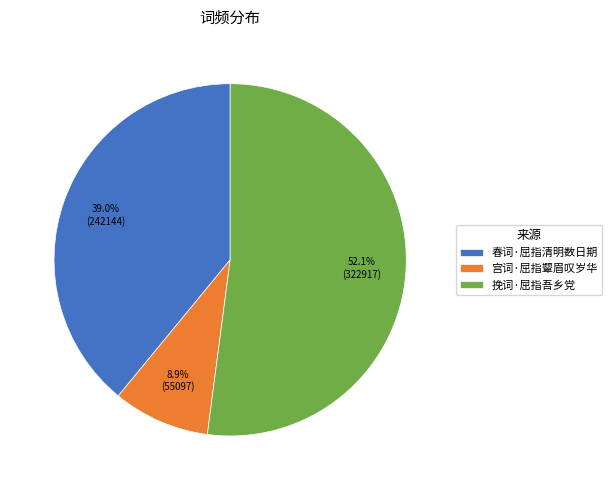

What is the ratio of the value at 宫词·屈指颦眉叹岁华 to the value at 春词·屈指清明数日期?

0.2